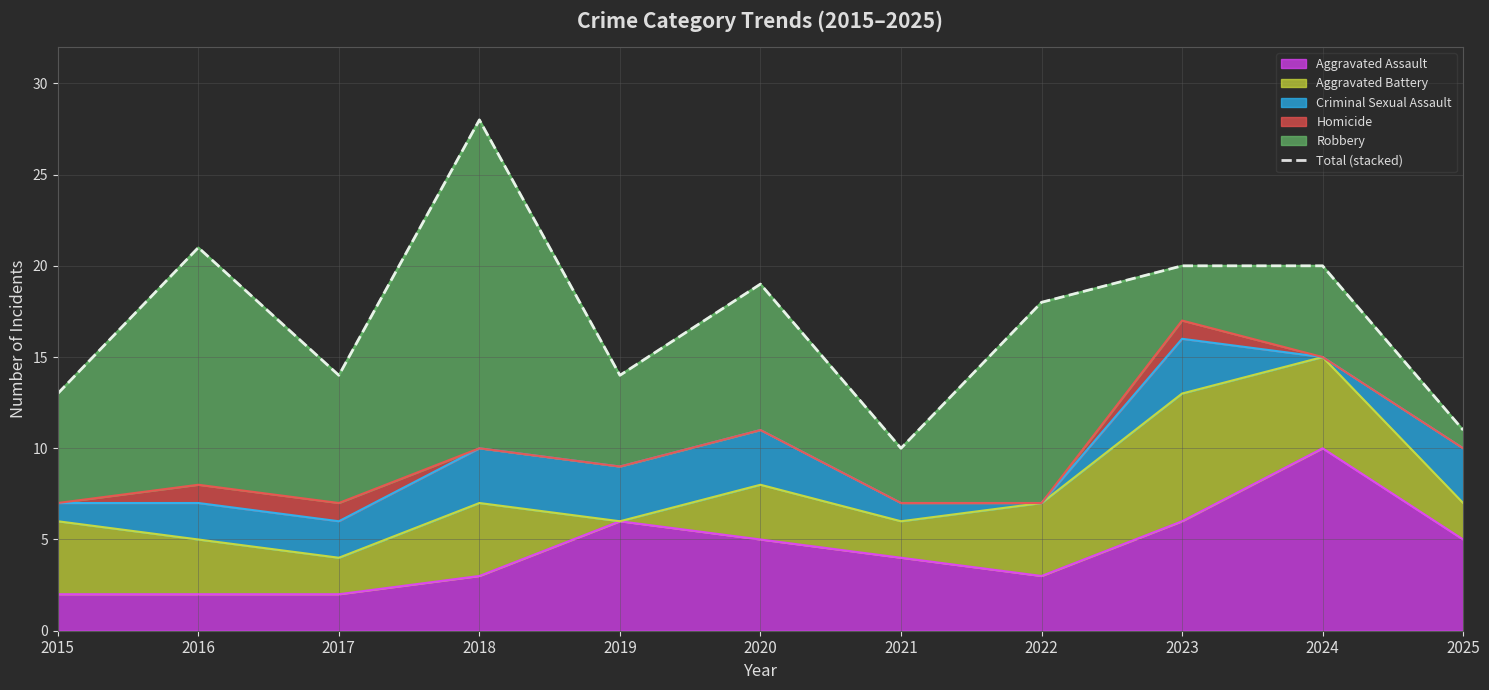

True or false: the data shows 11 at 2024.

False